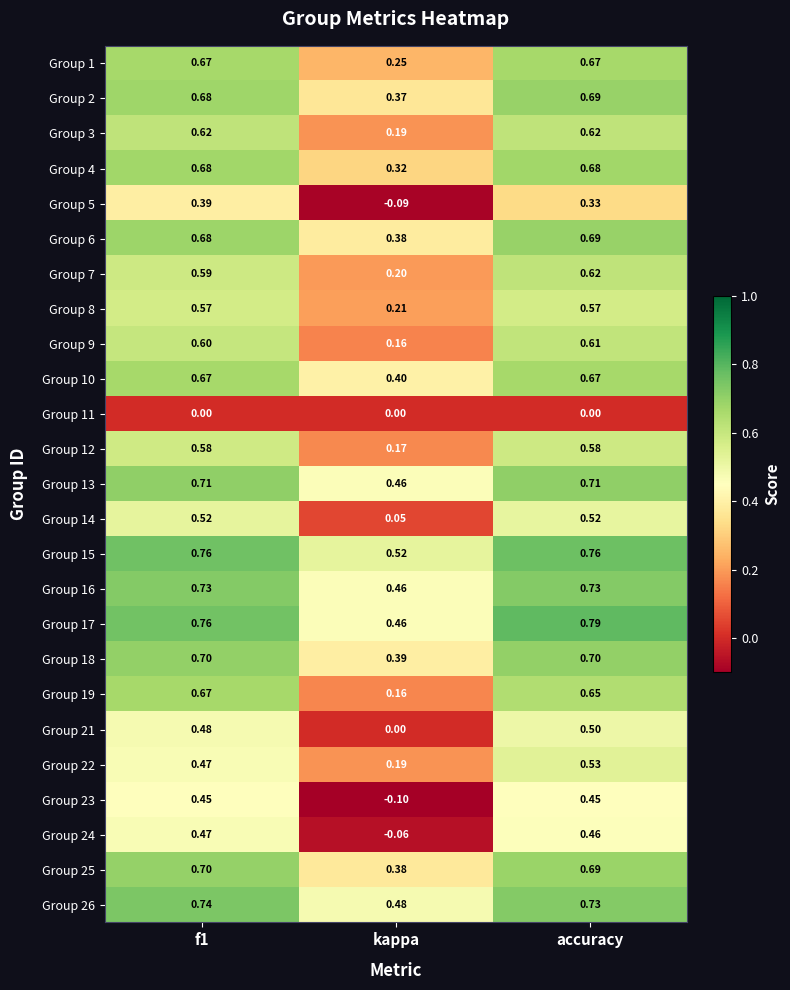

Where is Group 25 nearest to the value 0?

kappa